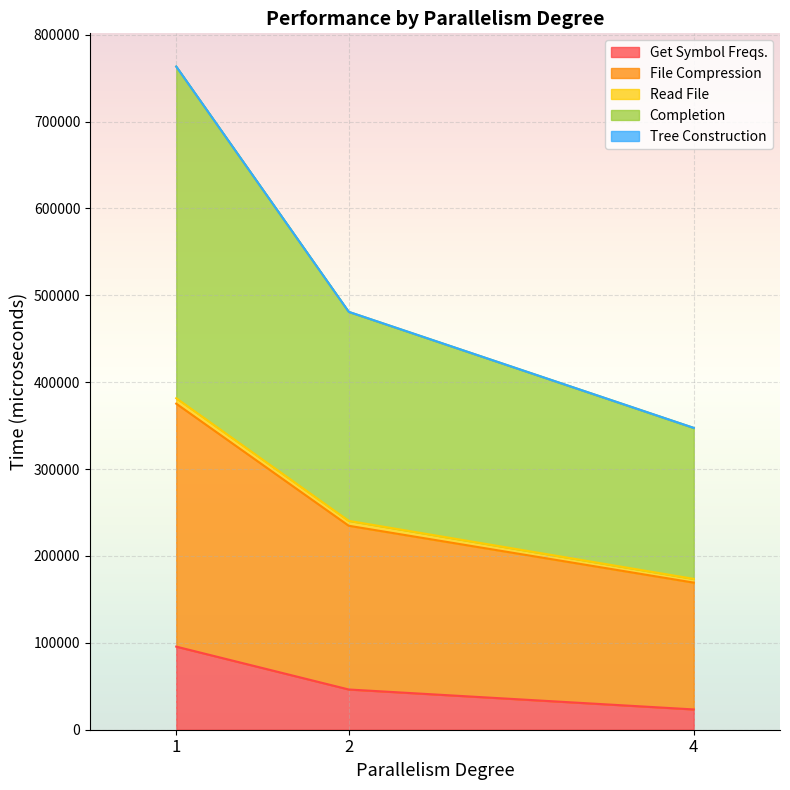

The value of Get Symbol Freqs. at 1 is 95651.1. True or false?

True